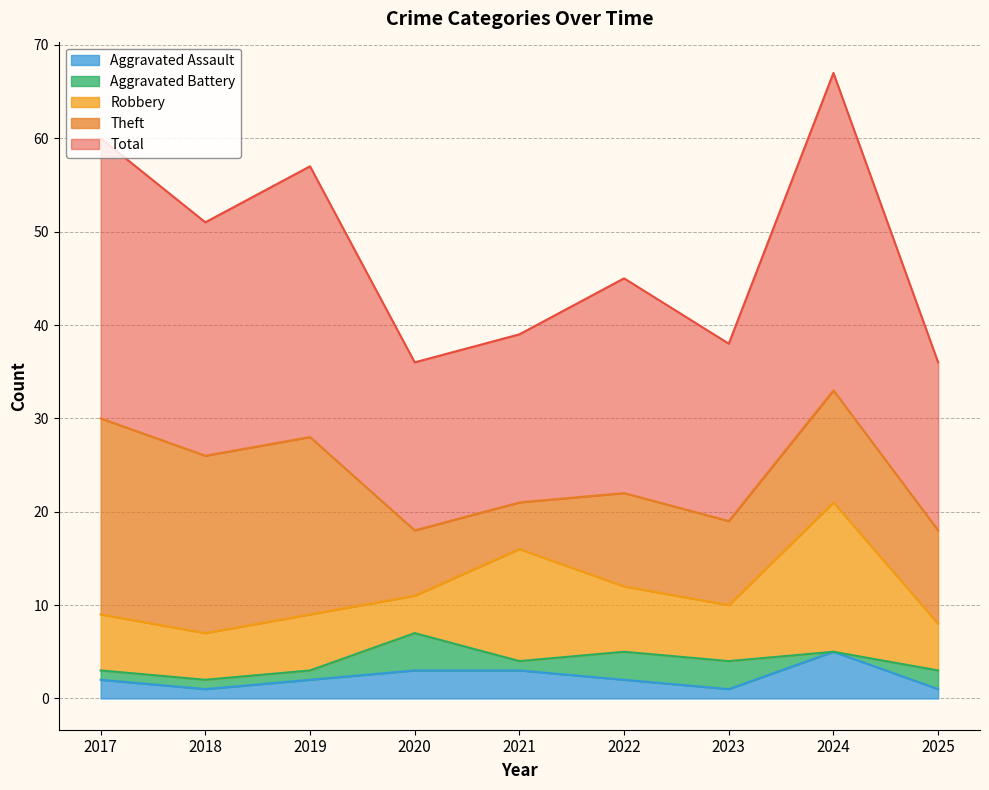

What is the total value across all series at 2025?

36